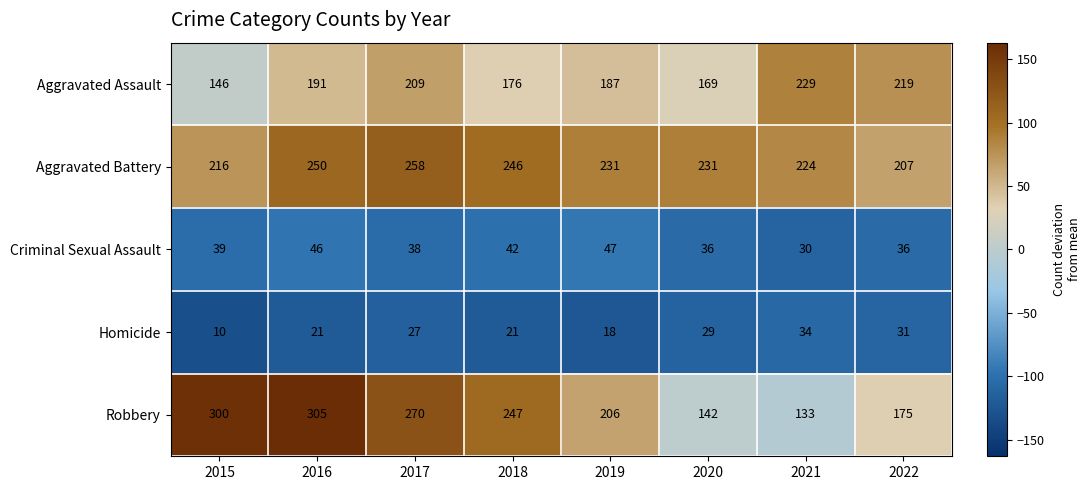

How many distinct data groups are displayed?

5